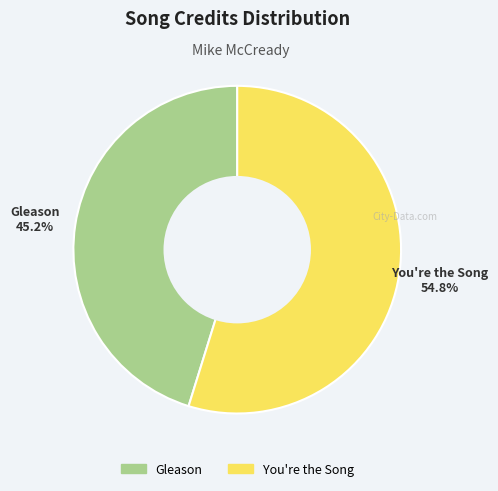

Does any single category account for the majority?

Yes